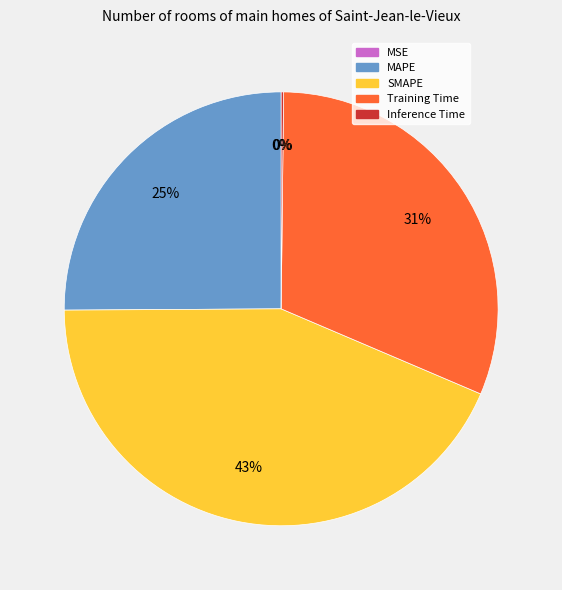

Does any single category account for the majority?

No